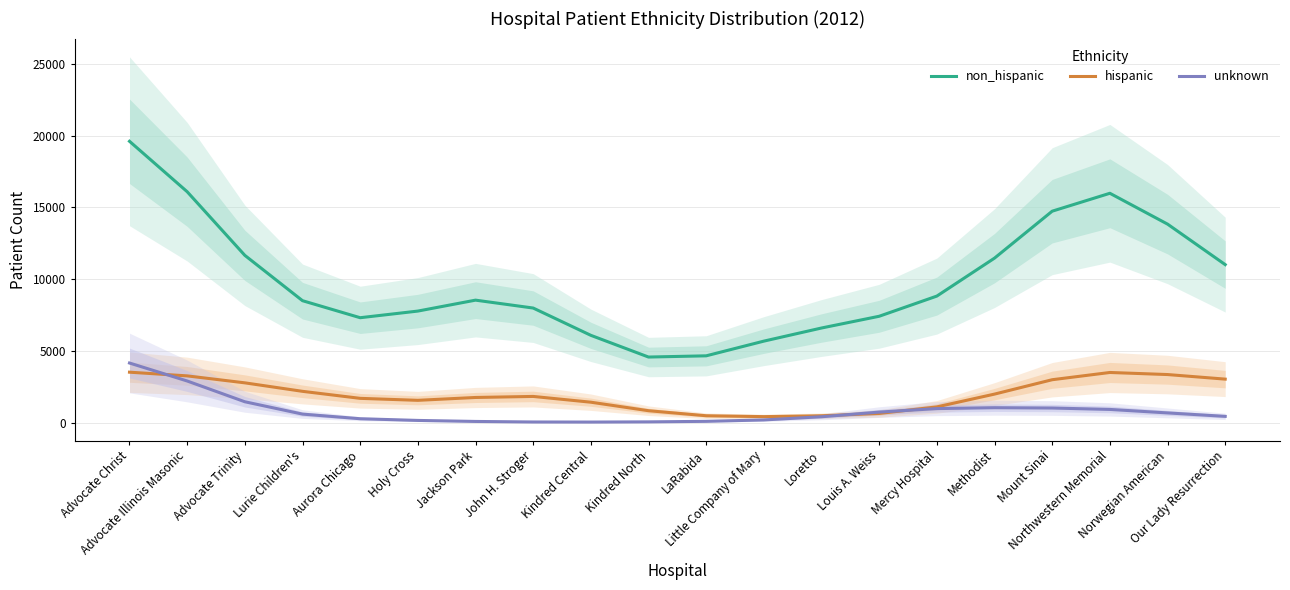

What is the sum of the non_hispanic values at Loretto and Methodist?

18064.1